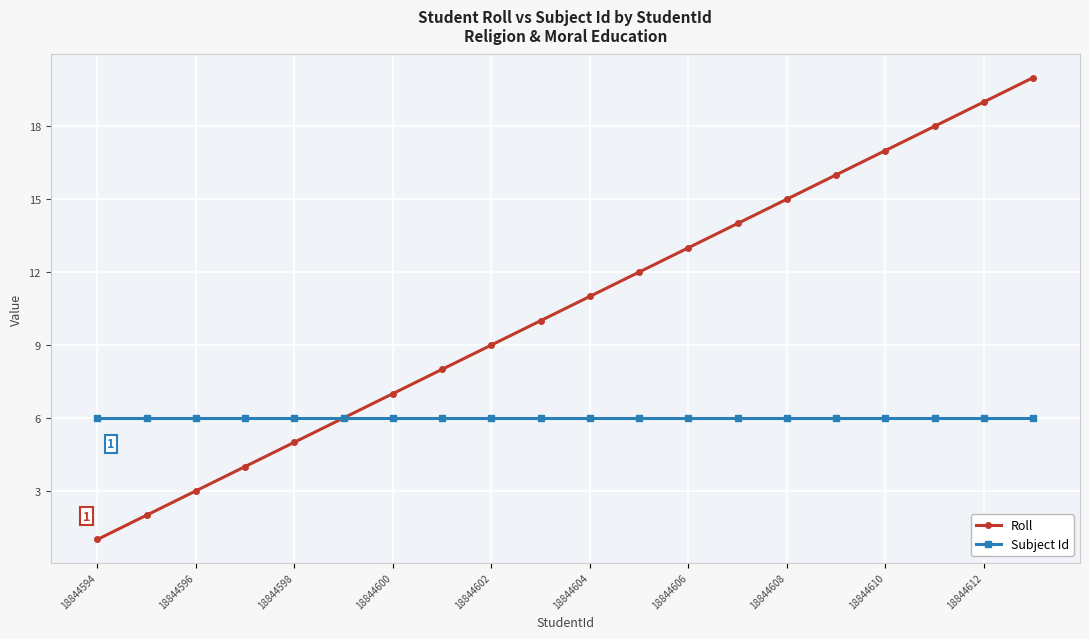

Which series has the largest total across all categories?

Roll